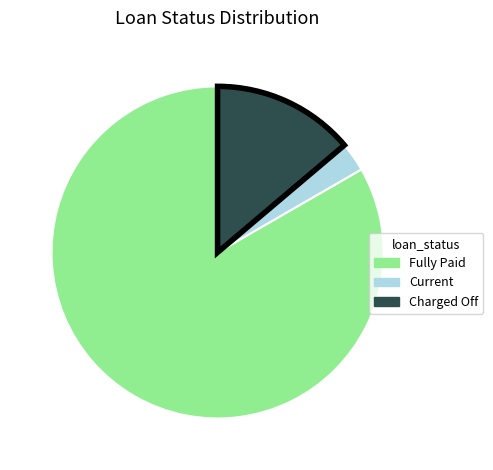

Count the number of slices in the pie.

3